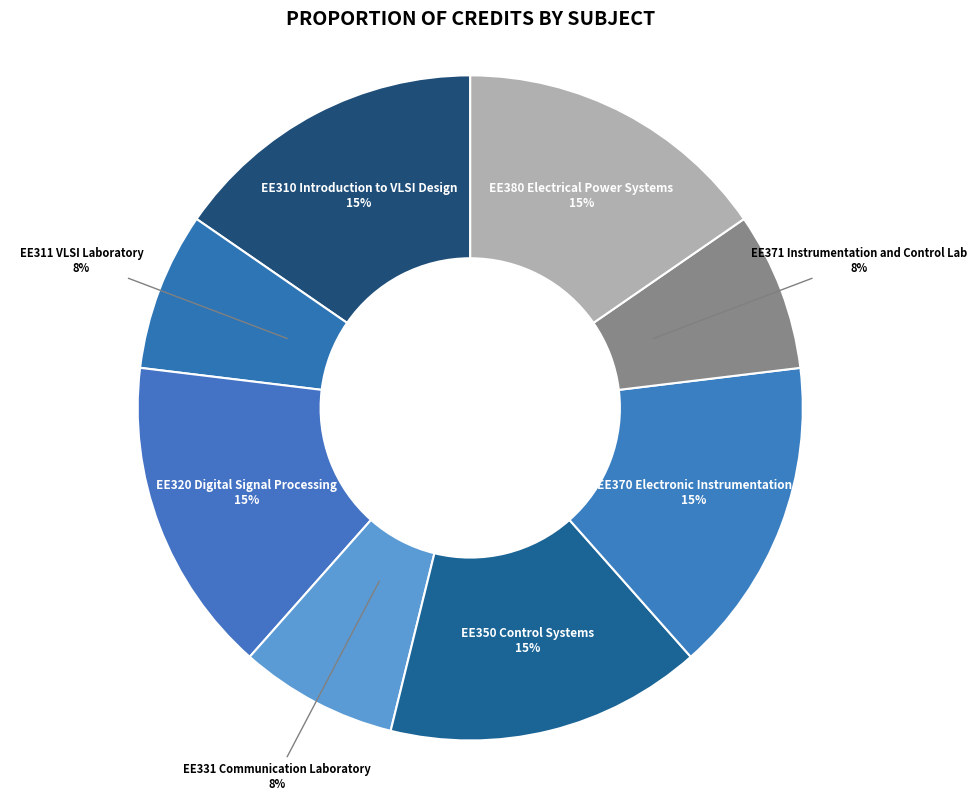

To the nearest percent, what portion does EE371 Instrumentation and Control Lab represent?

8%